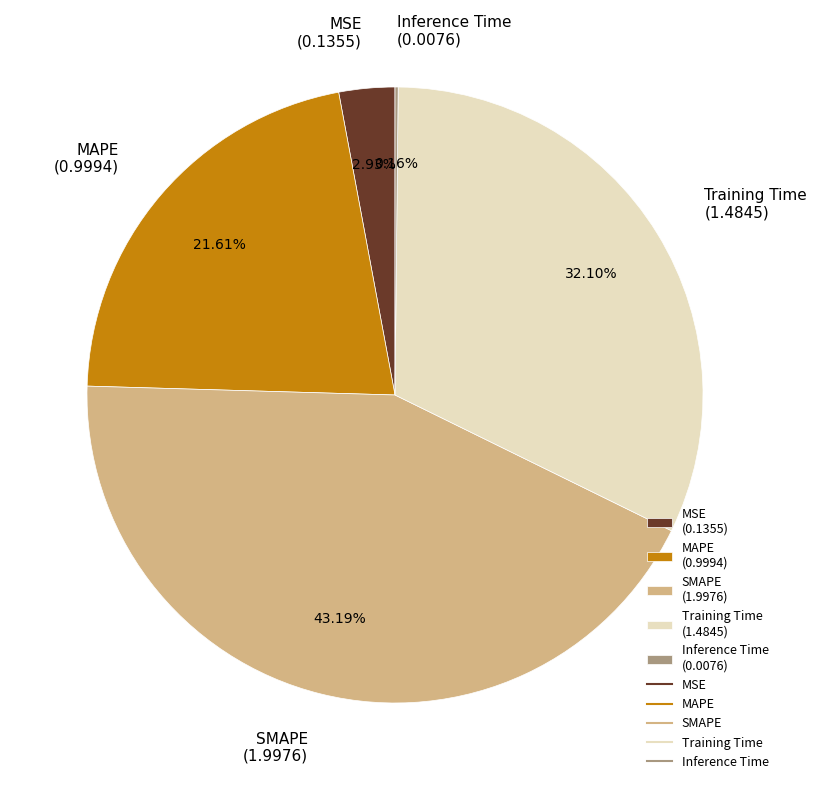

What is the total percentage of MAPE and Training Time?

53.7%